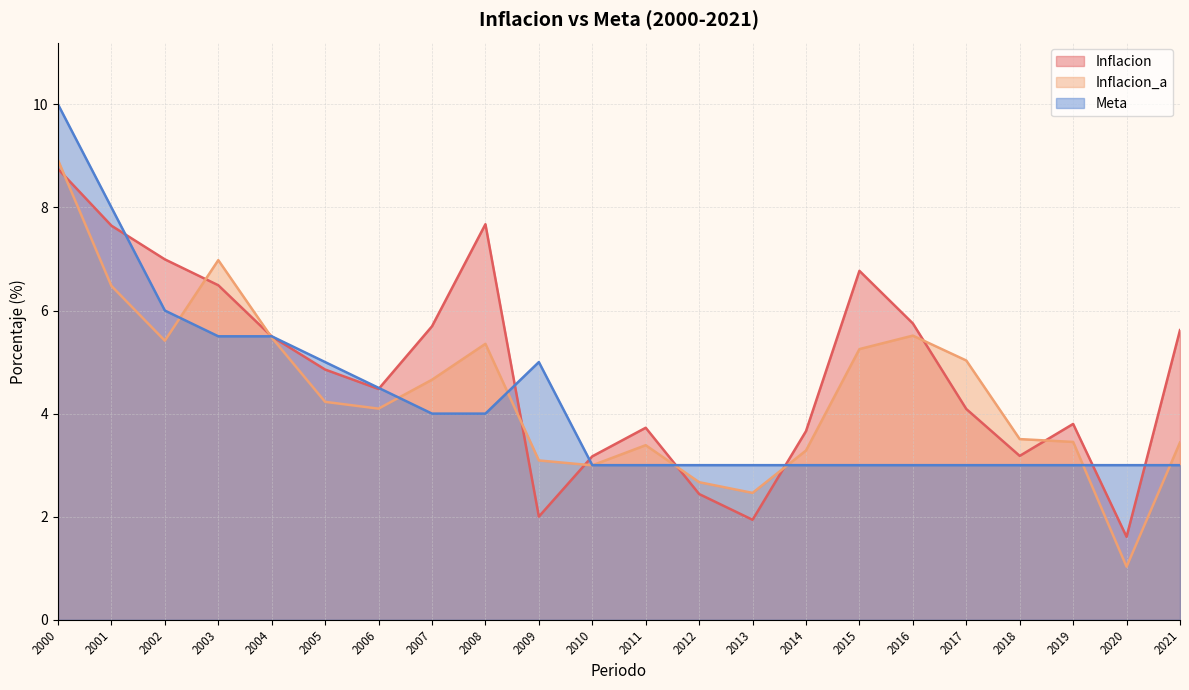

Between 2011 and 2007, which is larger?

2007